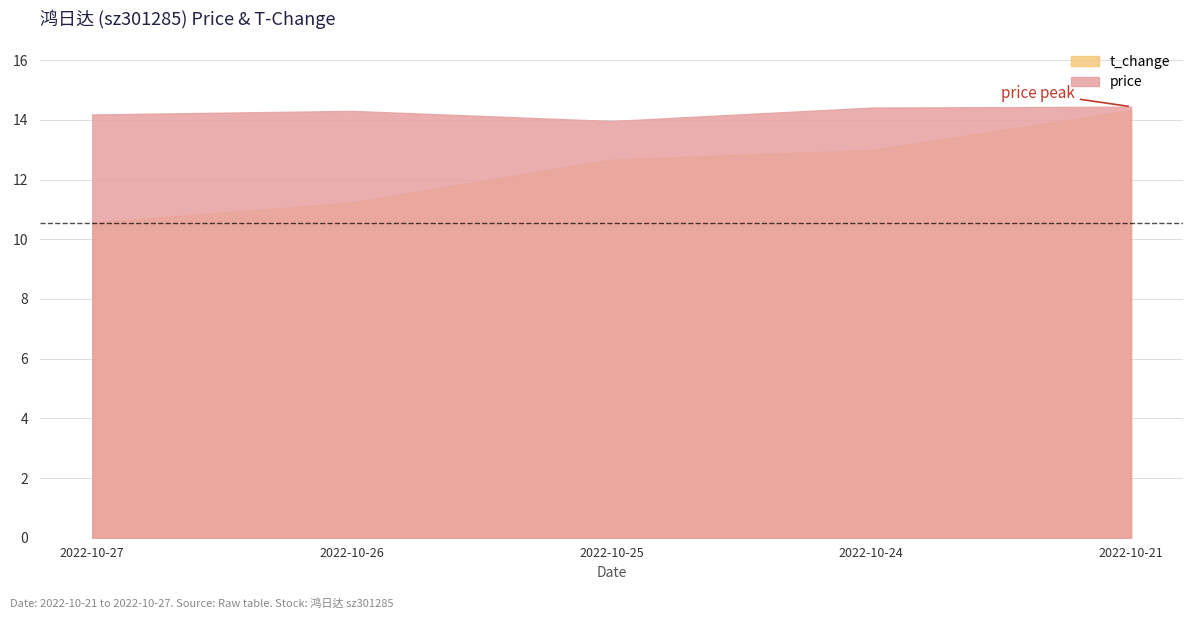

How many values in the t_change series are below 12?

2